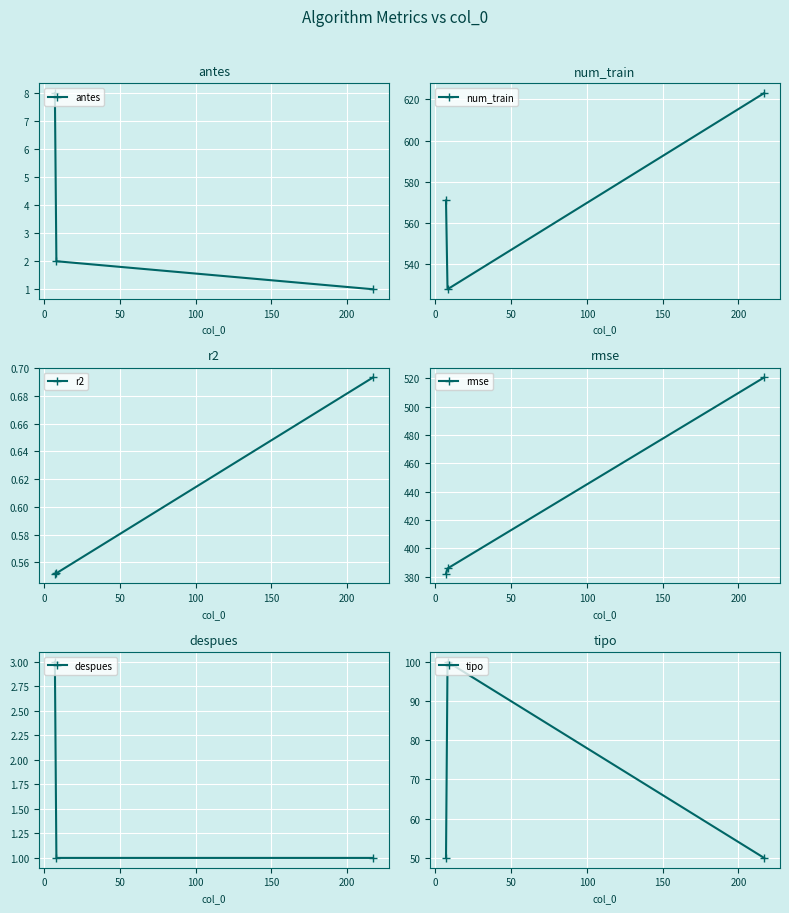

At how many categories does at least one series exceed 321?

3